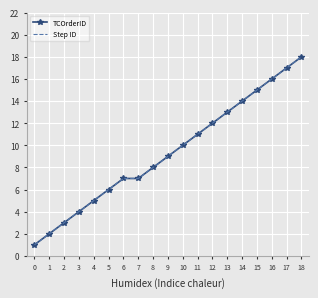

What is the total value across all series at 1?

4